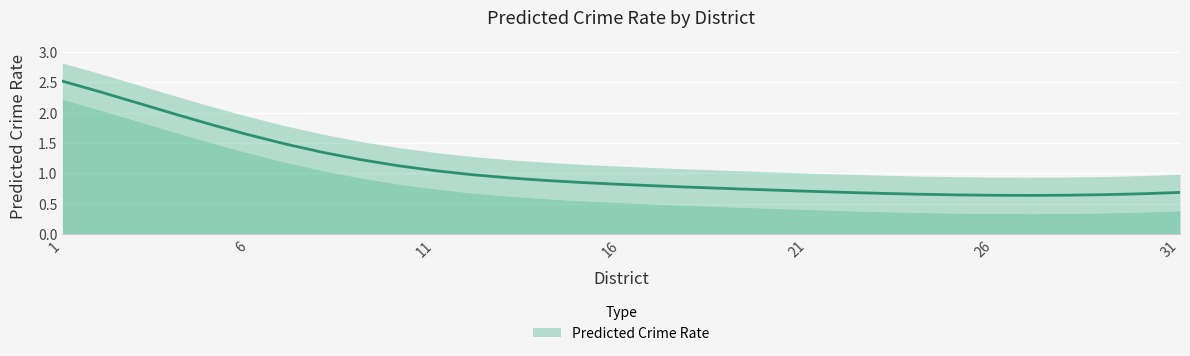

True or false: Lower Band and Predicted Crime Rate cross at least once.

False